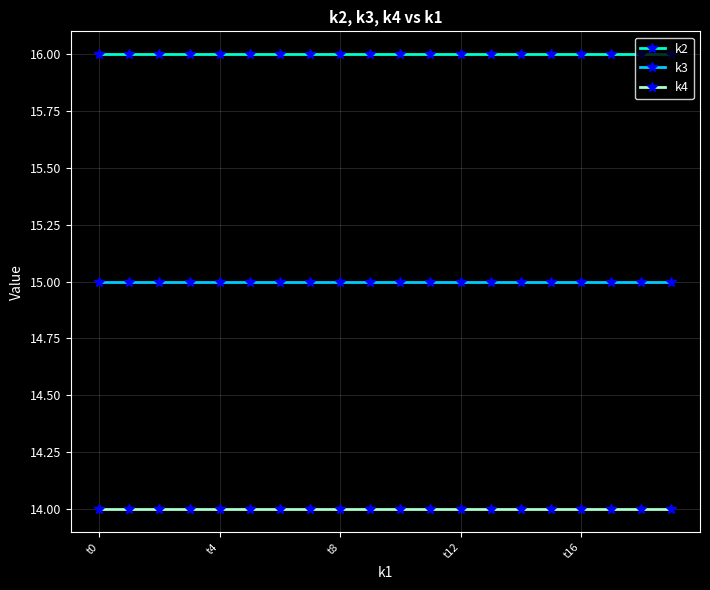

Rank the series by their maximum value, from lowest to highest.

k4, k3, k2